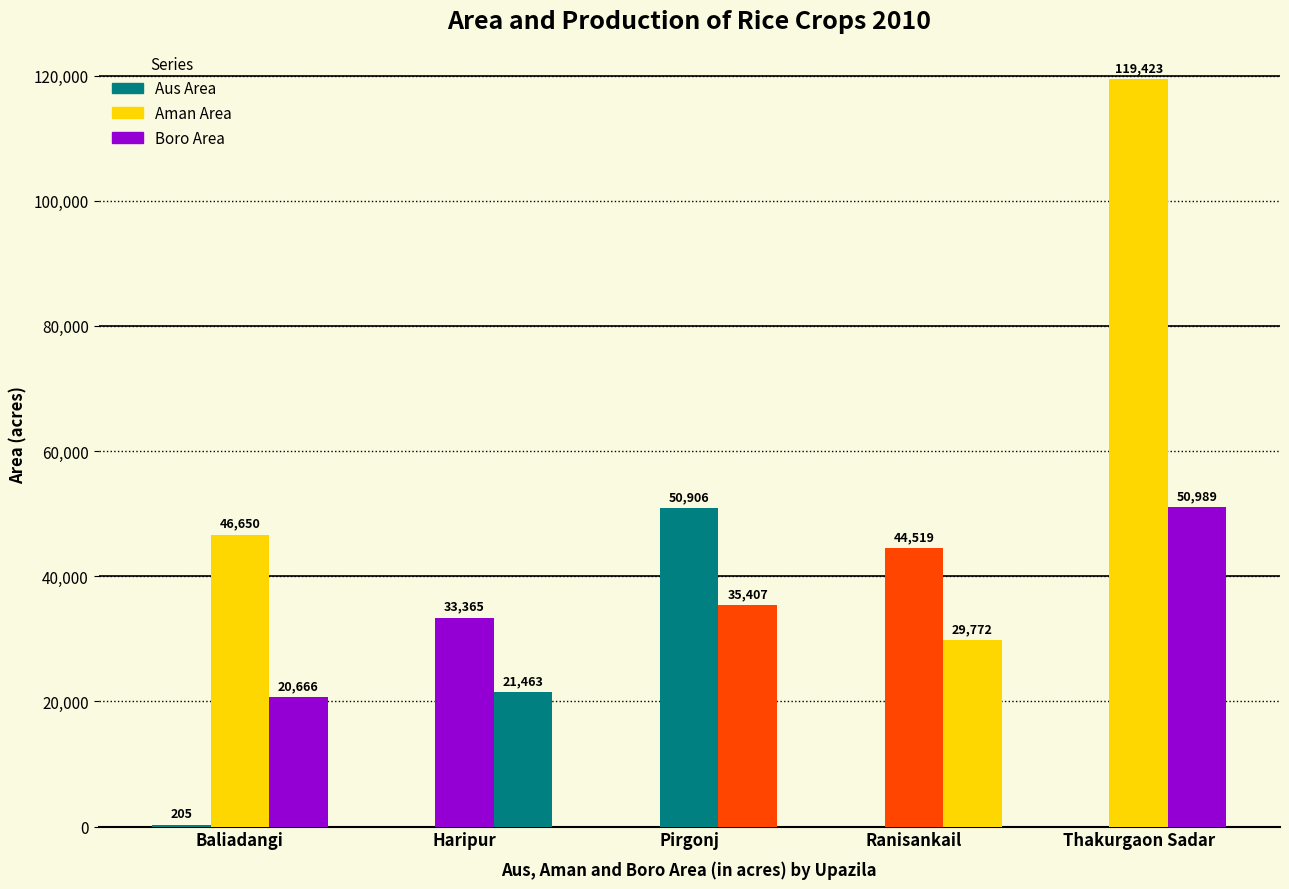

How many groups of bars are there?

5